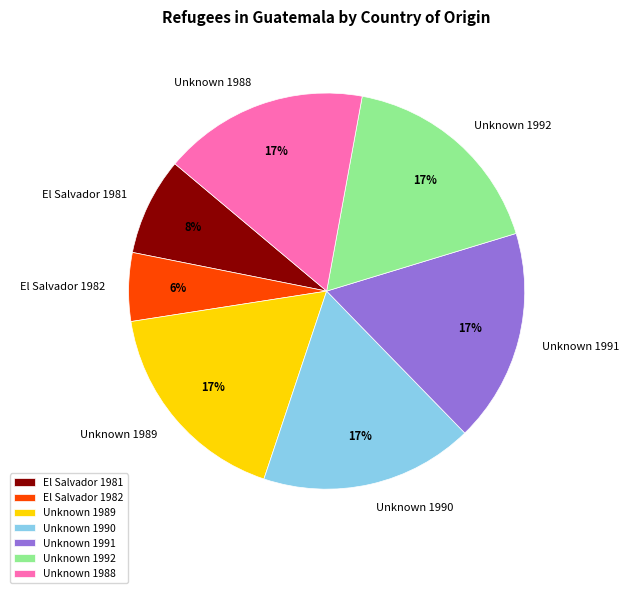

How many segments does this pie chart have?

7